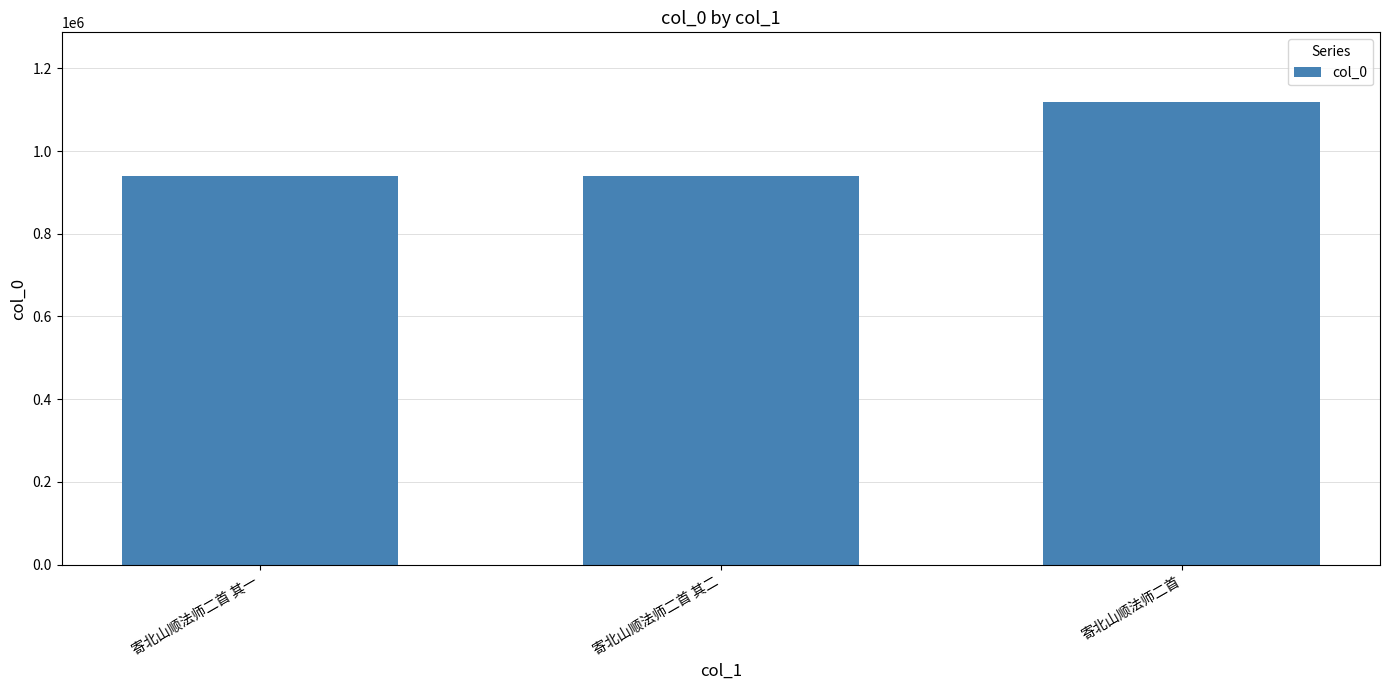

What is the smallest value displayed?

939642